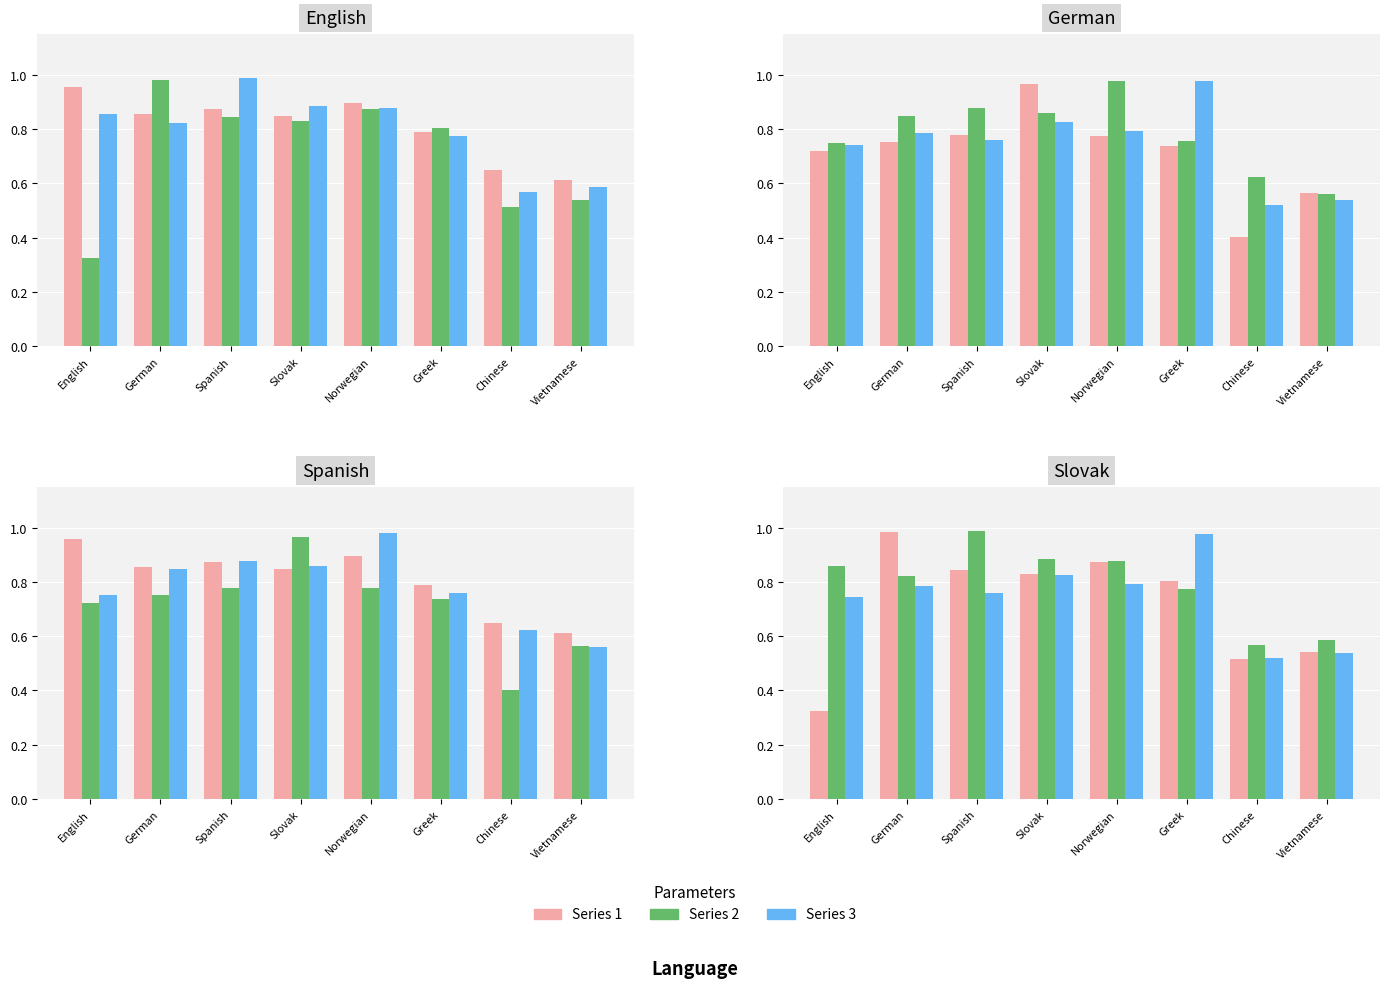

What is the smallest value displayed?

0.3